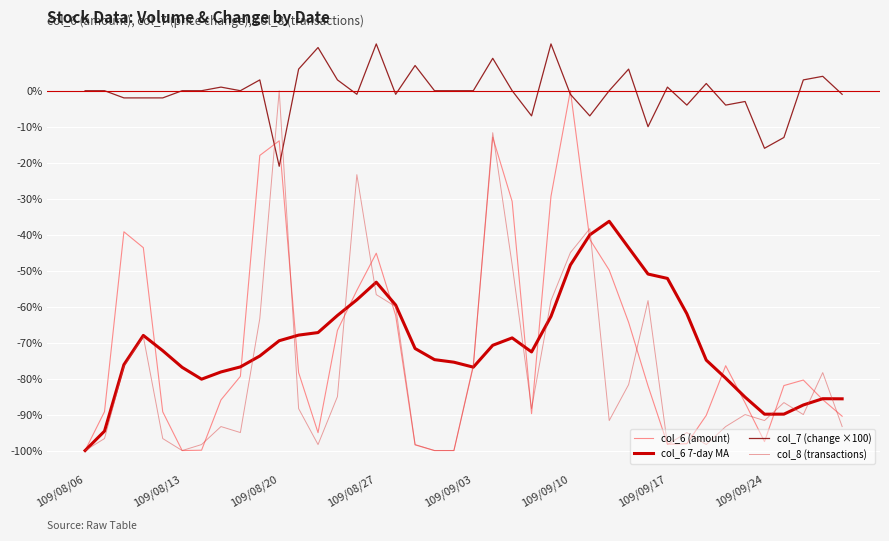

True or false: col_7 (change ×100) and col_6 7-day MA intersect in this chart.

False